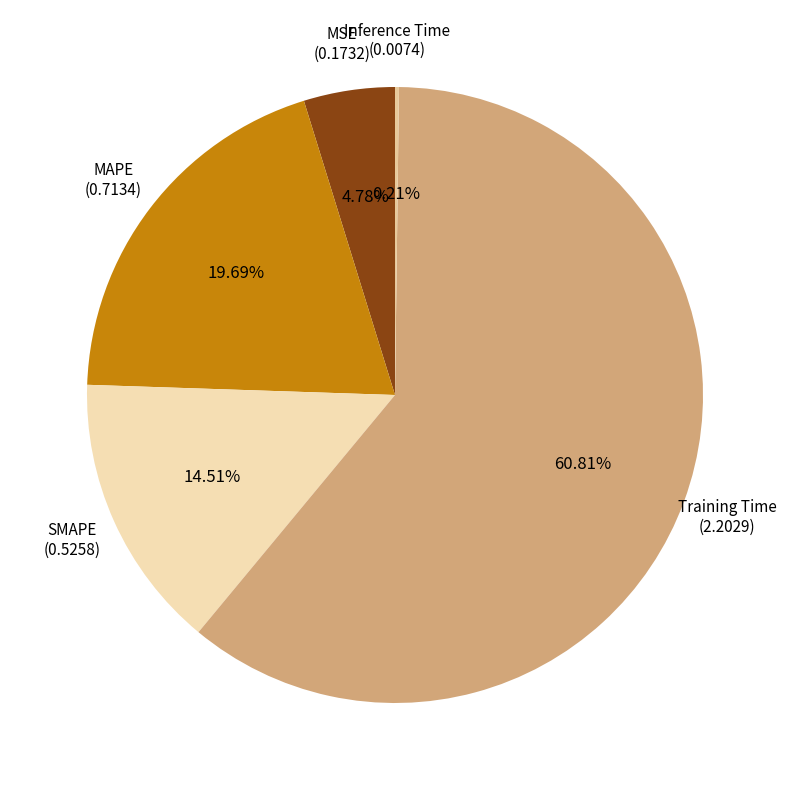

Which category has the biggest portion of the pie?

Training Time